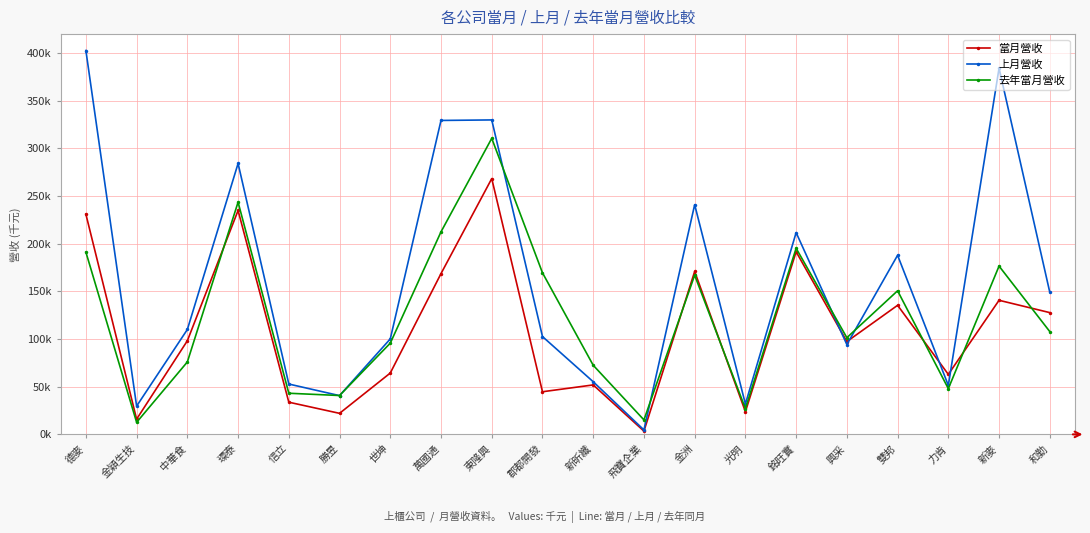

What are all the series names shown in the legend?

當月營收, 上月營收, 去年當月營收